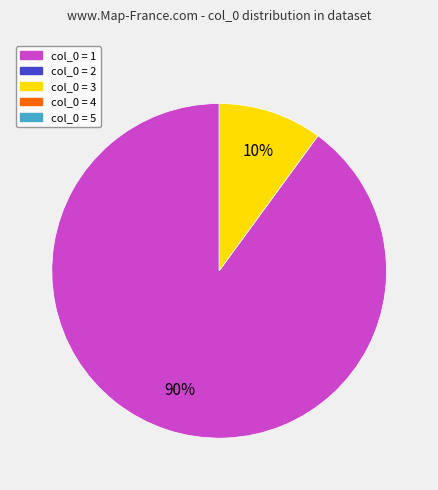

Does any single category account for the majority?

Yes